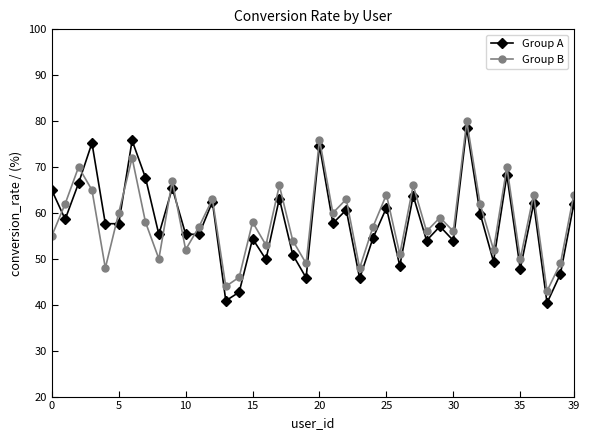

Which series has the largest range (max minus min)?

Group A